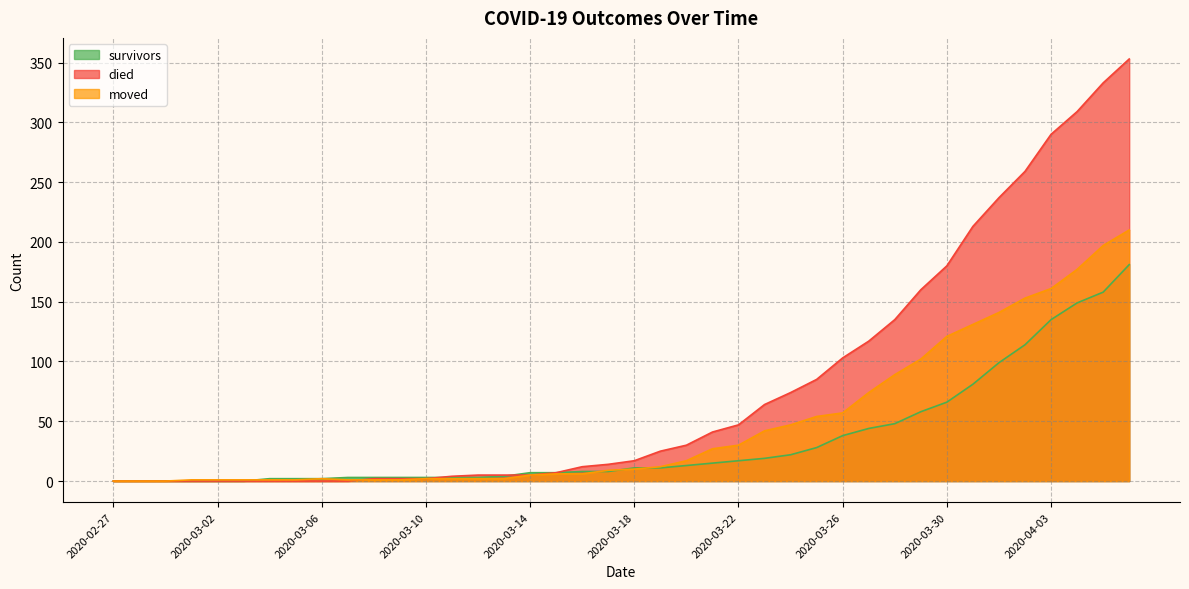

True or false: survivors has more than 0 points higher than both neighbors.

False